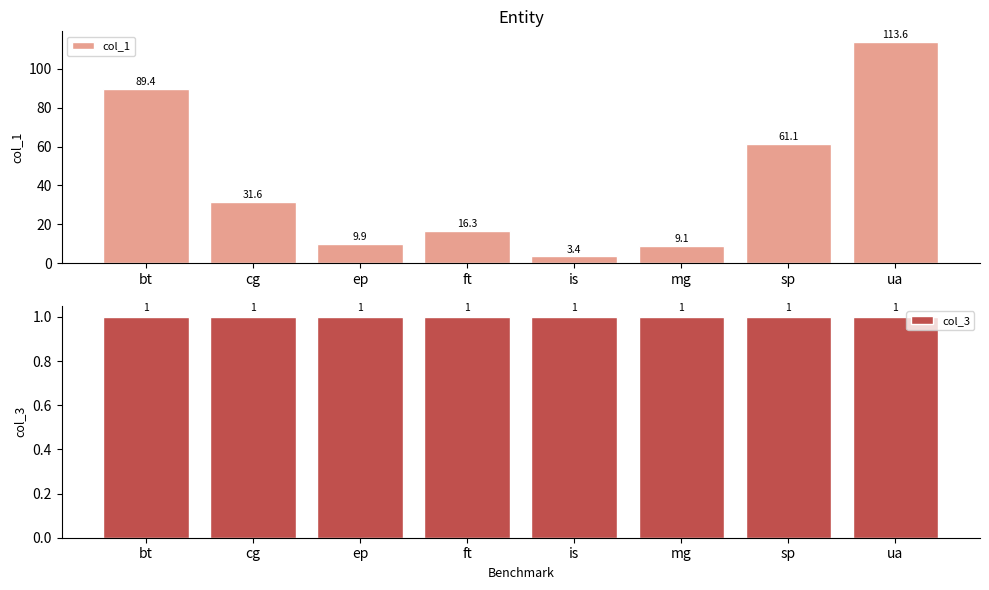

Which series has the largest total across all categories?

col_1